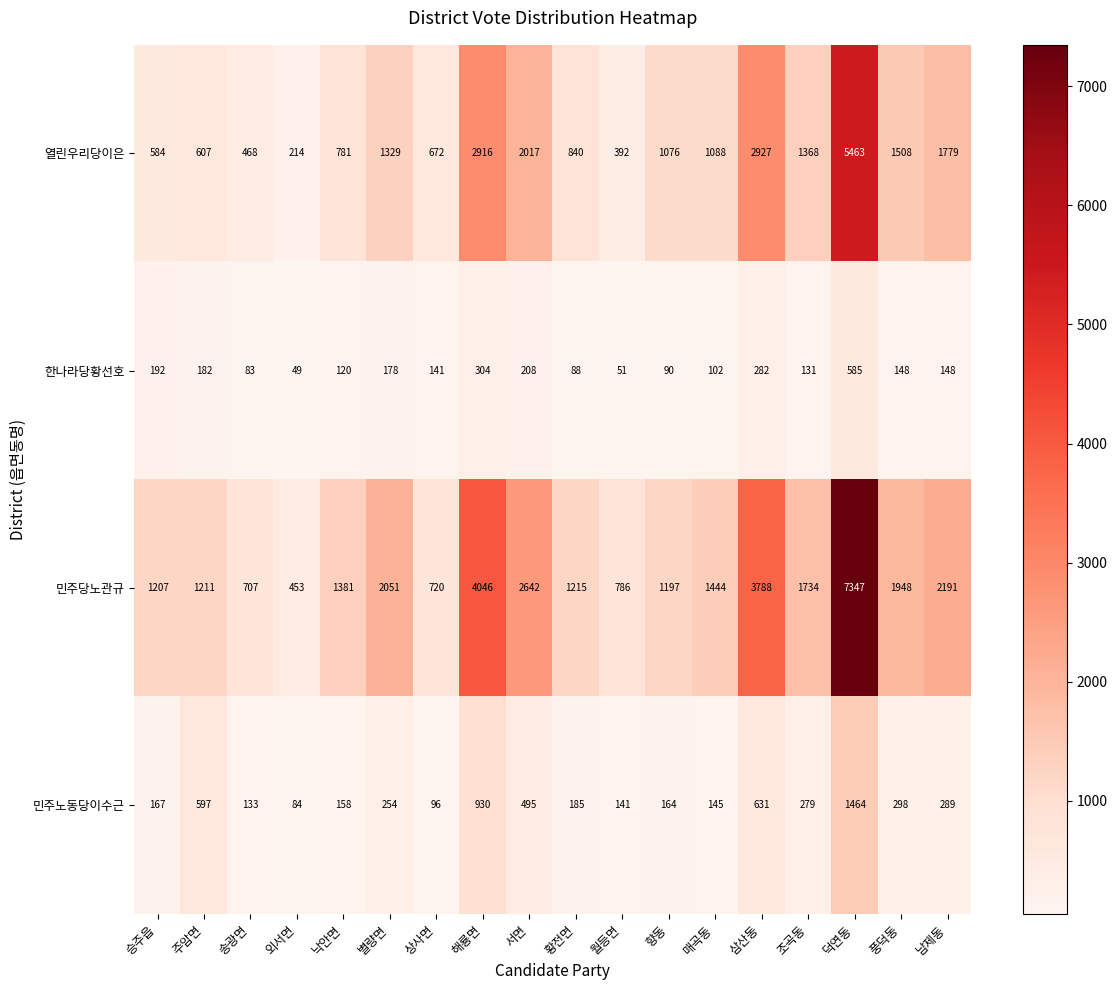

The value of 열린우리당이은 at 외서면 is 104. True or false?

False